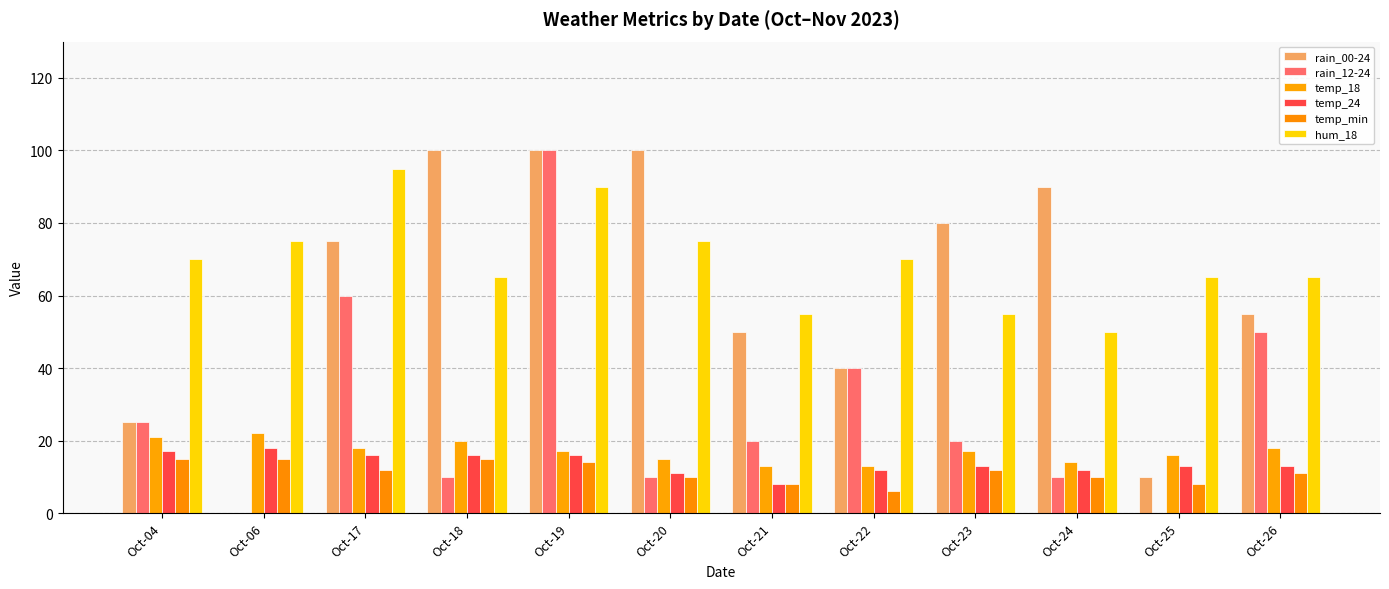

What is the sum of the temp_18 values at Oct-21 and Oct-26?

31